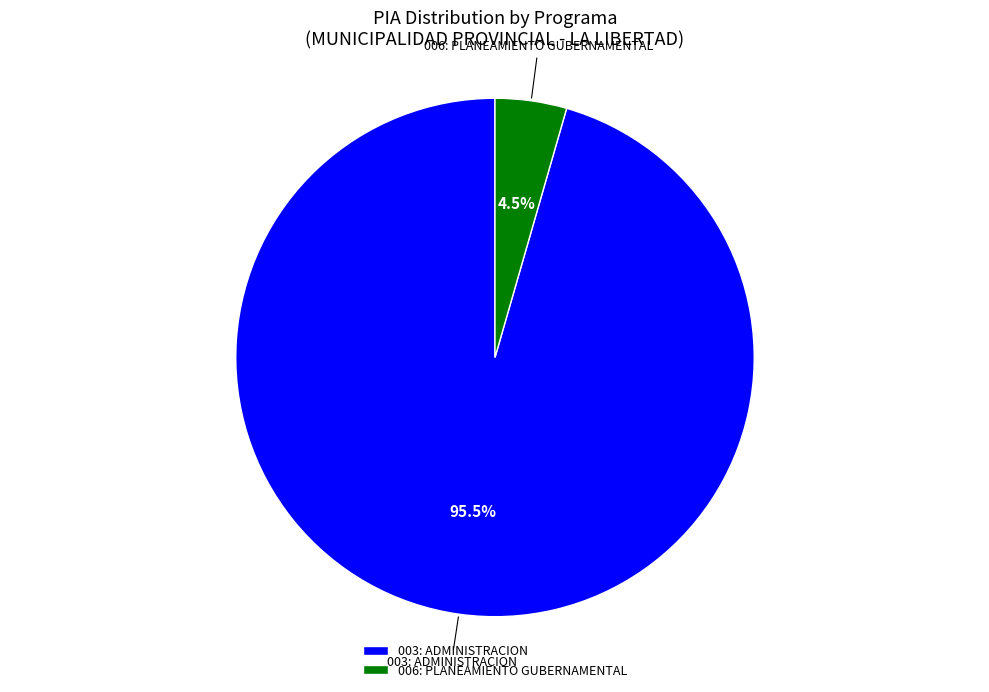

Rank the categories by value from lowest to highest.

006: PLANEAMIENTO GUBERNAMENTAL, 003: ADMINISTRACION